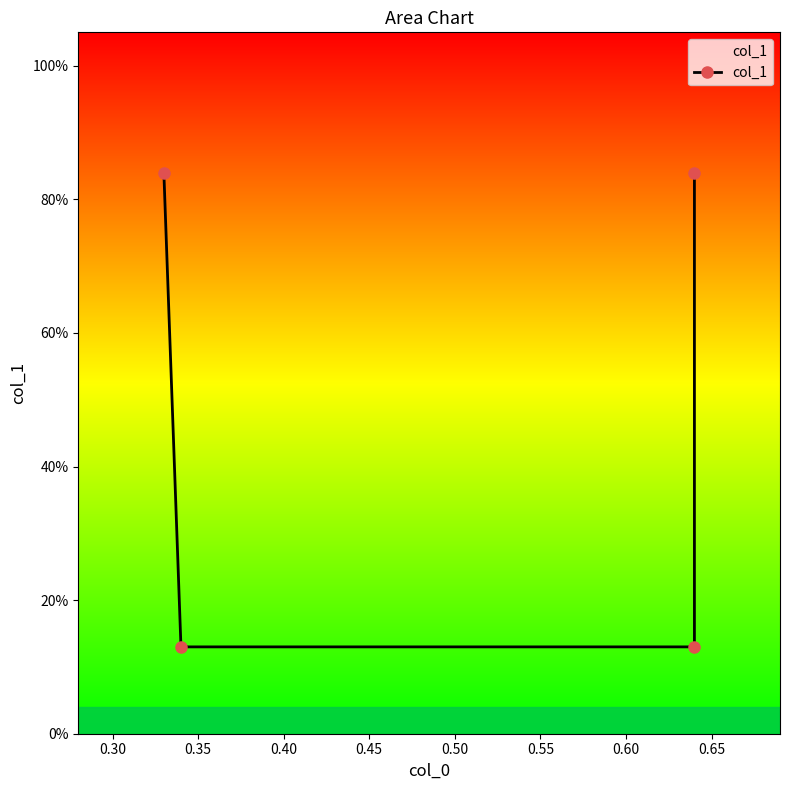

The chart shows a value of 0.1 at 0.35. True or false?

True